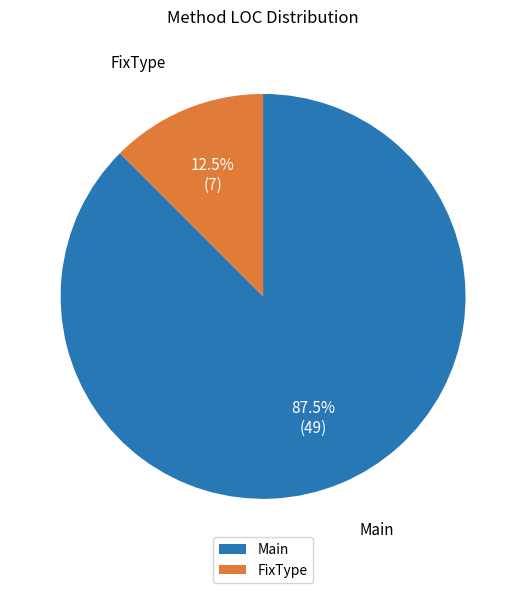

Approximately how many times larger is the value at Main compared to FixType?

7.0